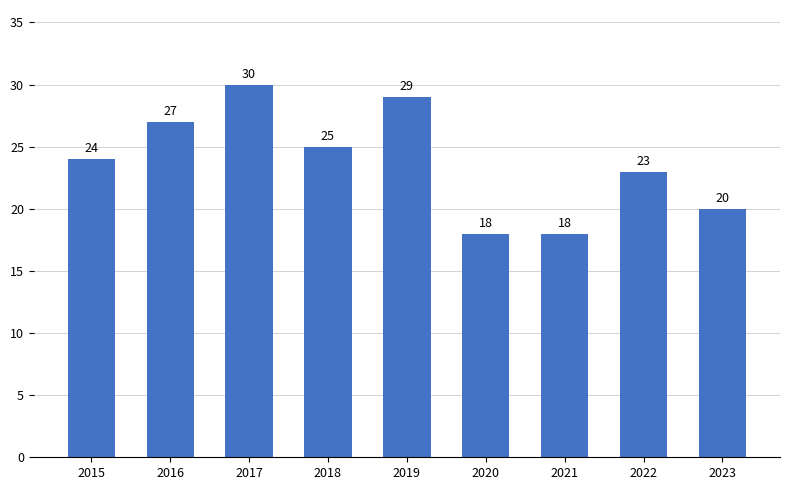

The value at 2020 is 29. True or false?

False